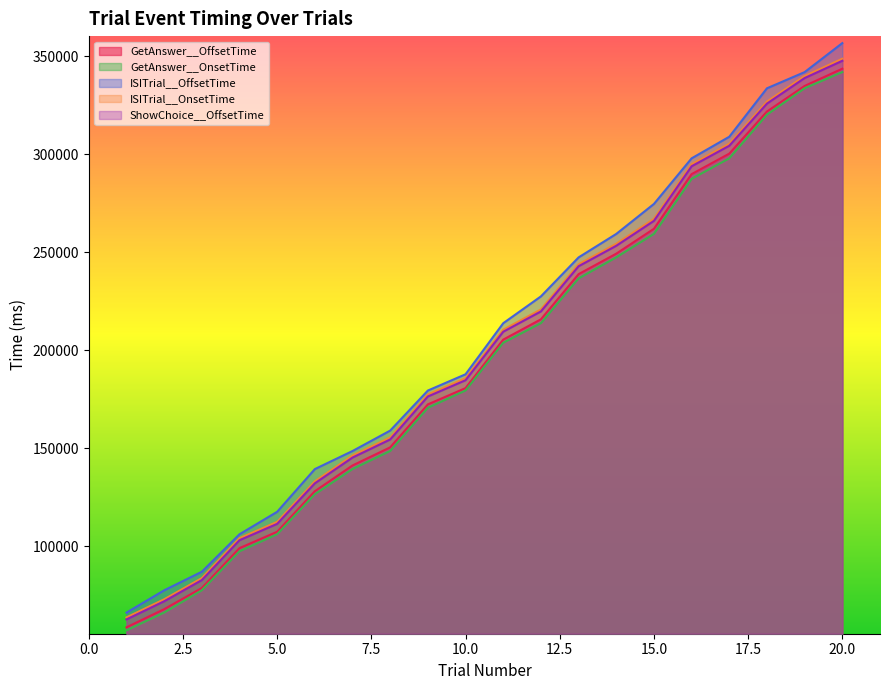

At which label is ISITrial__OnsetTime closest to 206279?

11